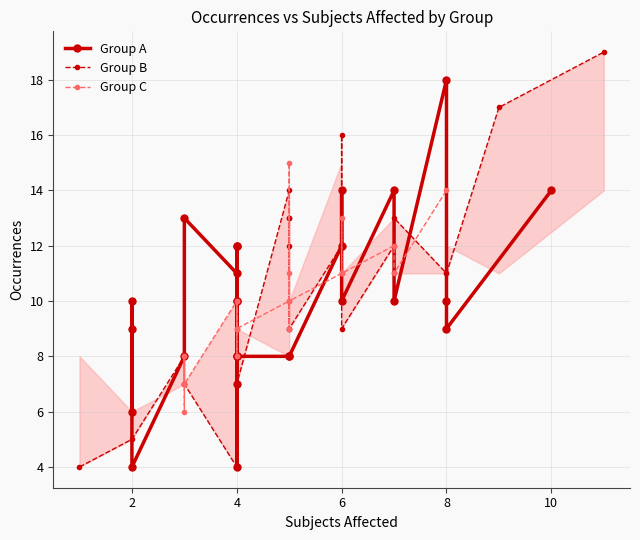

True or false: Group B has more than 0 points higher than both neighbors.

True